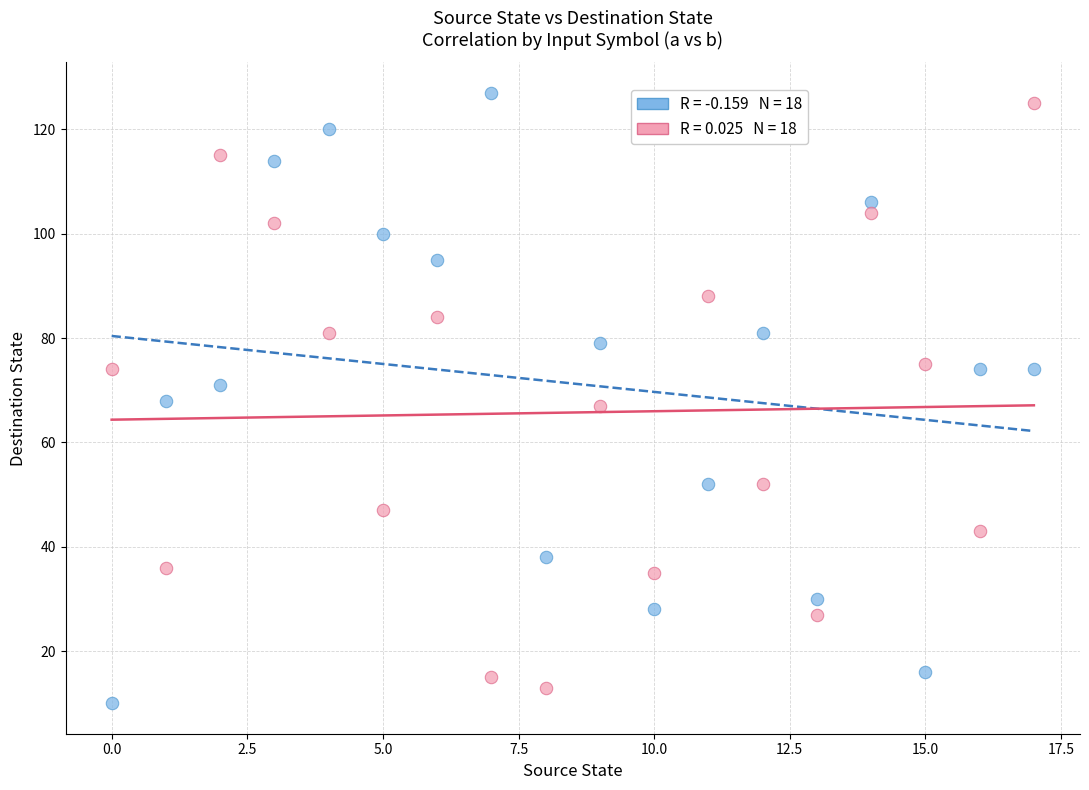

Across all data points, what is the range of Y values (max minus min)?

117